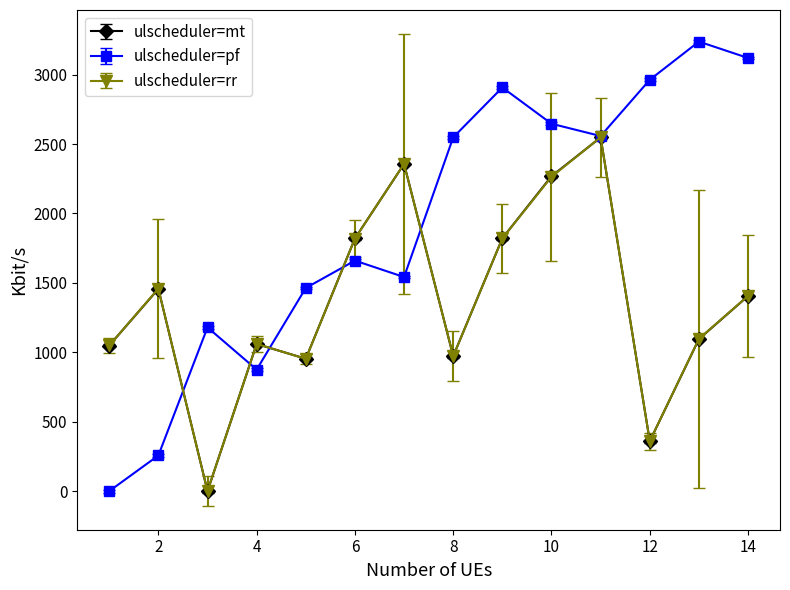

How many data points does each series have?

14